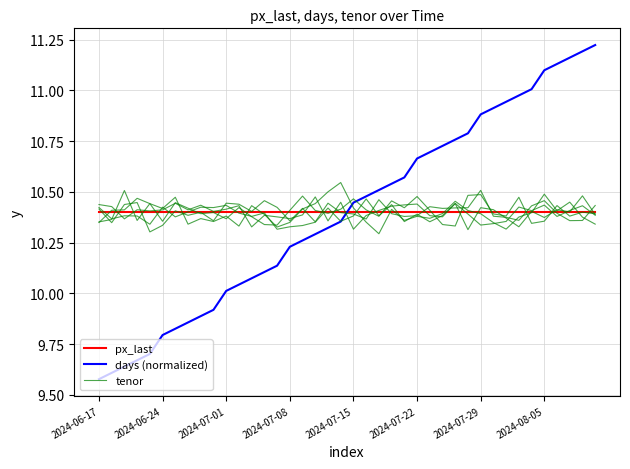

What is the sum of all days (normalized) values?

416.0